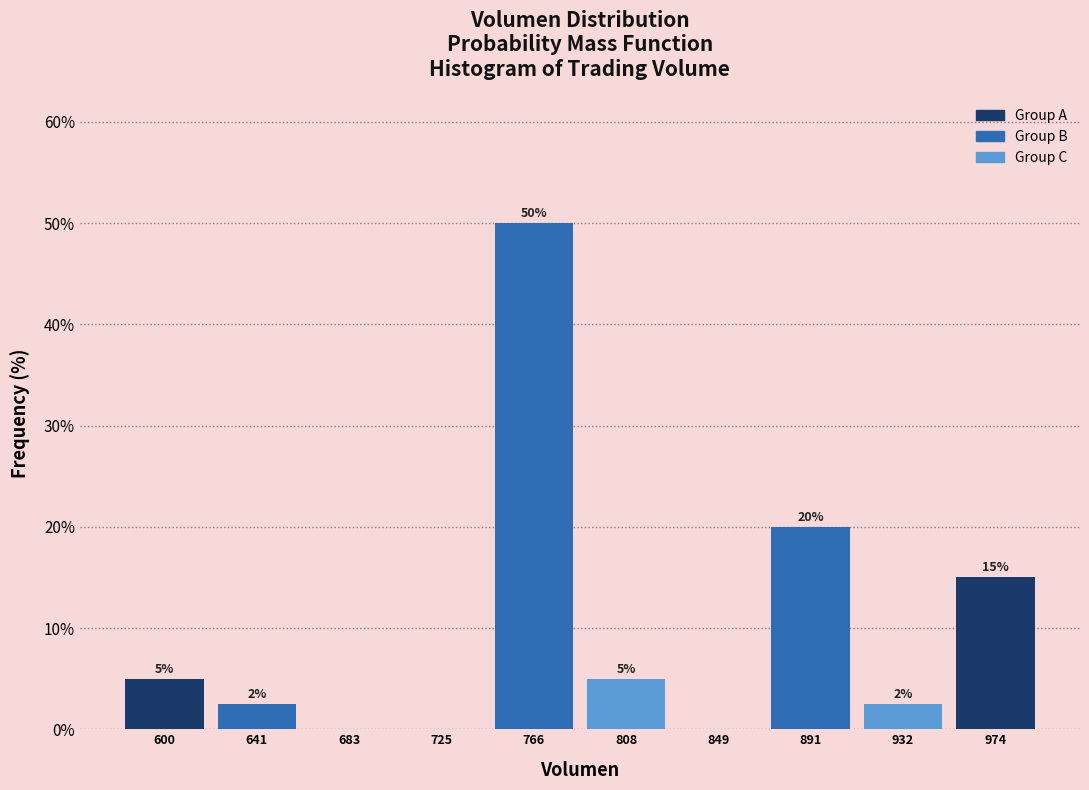

Which range on the x-axis has the tallest bar?

745 to 785